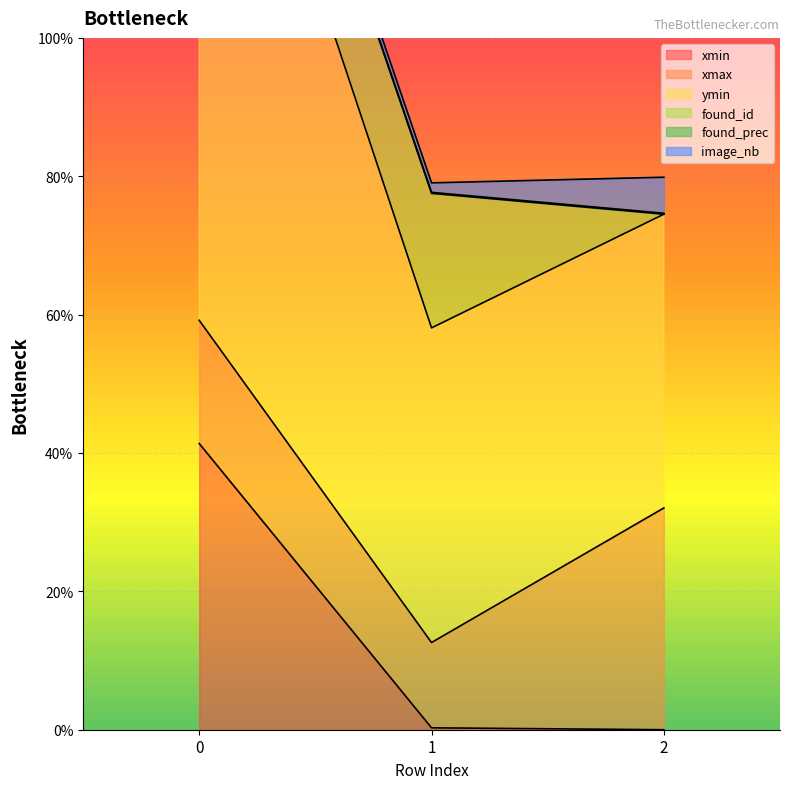

What is the difference between the maximum and minimum values in the found_prec series?

101.4